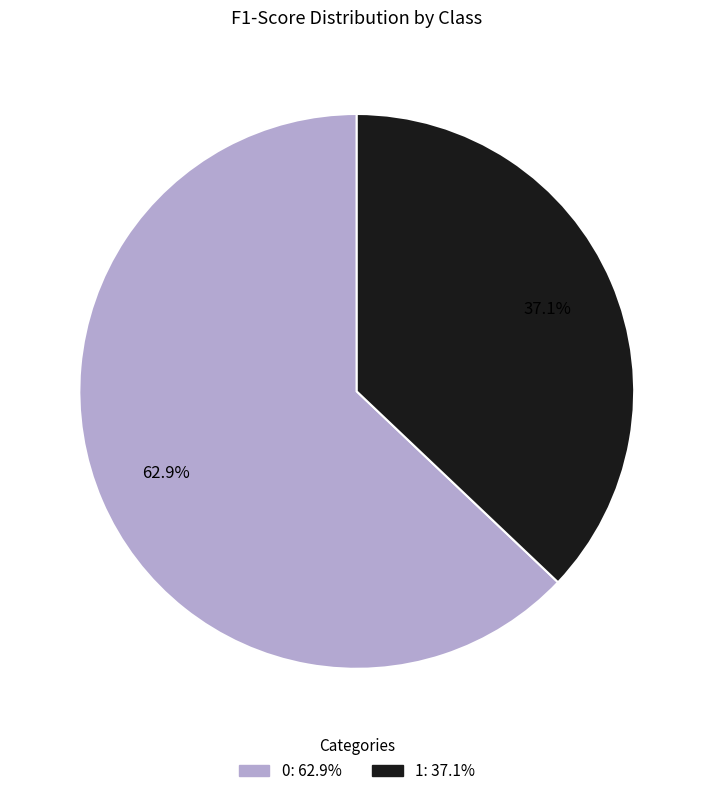

Does any single category account for the majority?

Yes